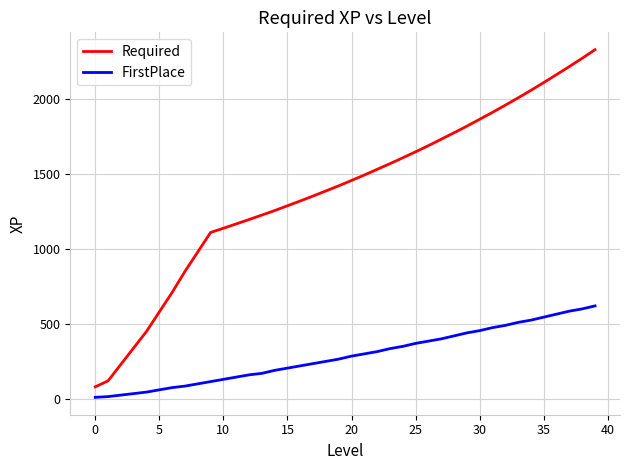

What is the average value of the Required series?

1385